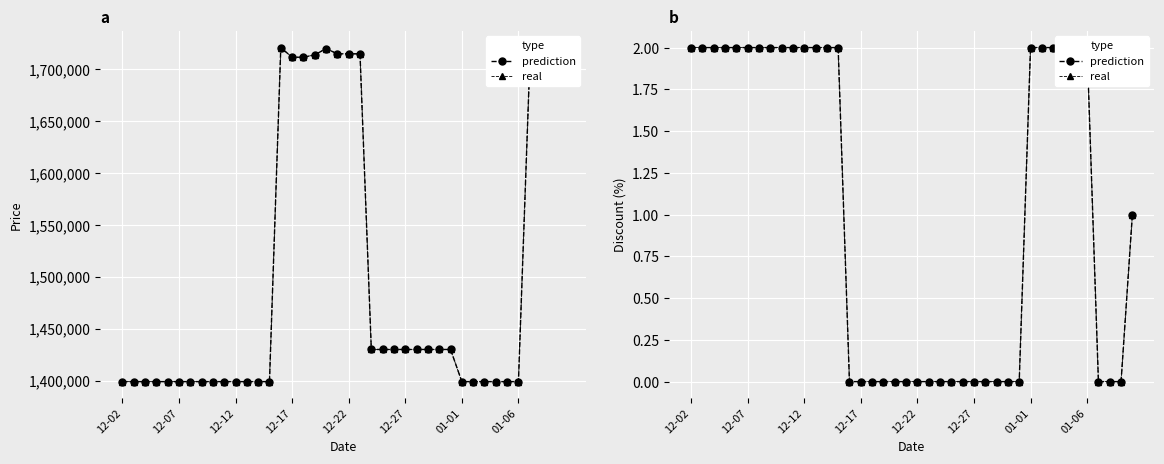

Reading left to right, transcribe all the data shown in this chart.

prediction: 2	2	2	2	2	2	2	2	2	2	2	2	2	2	0	0	0	0	0	0	0	0	0	0	0	0	0	0	0	0	2	2	2	2	2	2	0	0	0	1
real: 2	2	2	2	2	2	2	2	2	2	2	2	2	2	0	0	0	0	0	0	0	0	0	0	0	0	0	0	0	0	2	2	2	2	2	2	0	0	0	1